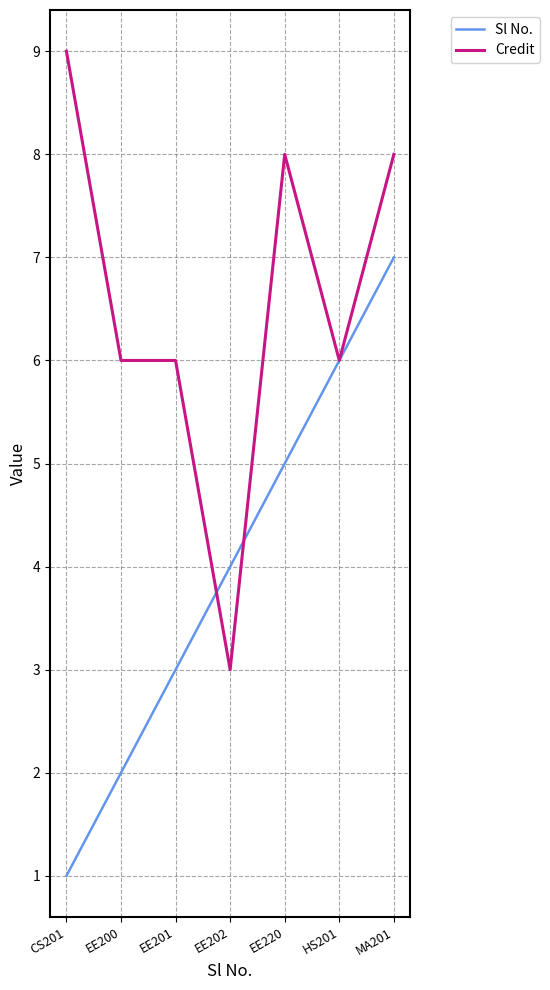

Between EE200 and EE202, which series saw the biggest shift?

Credit